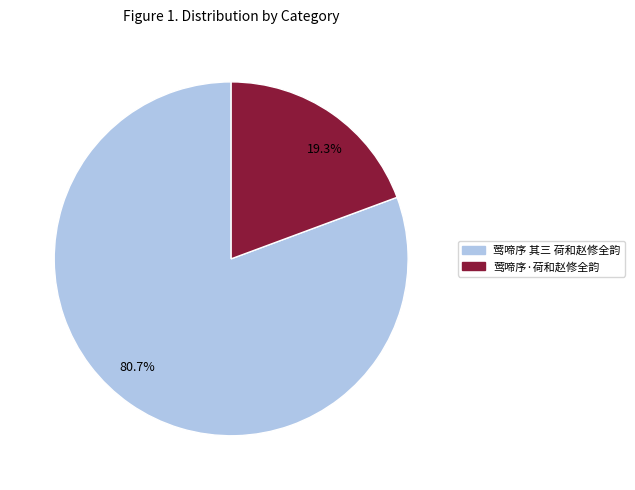

Combined, what portion of the pie is 19.3% and 80.7%?

100.0%